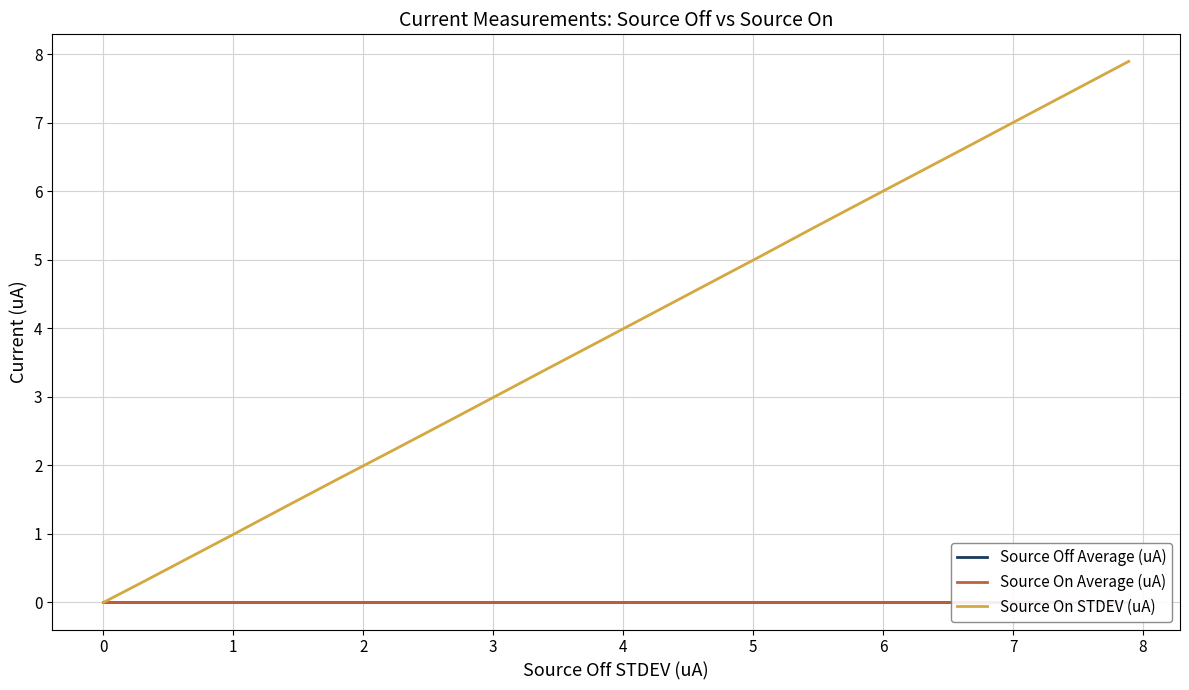

What is the highest value of the Source On STDEV (uA) series?

7.9